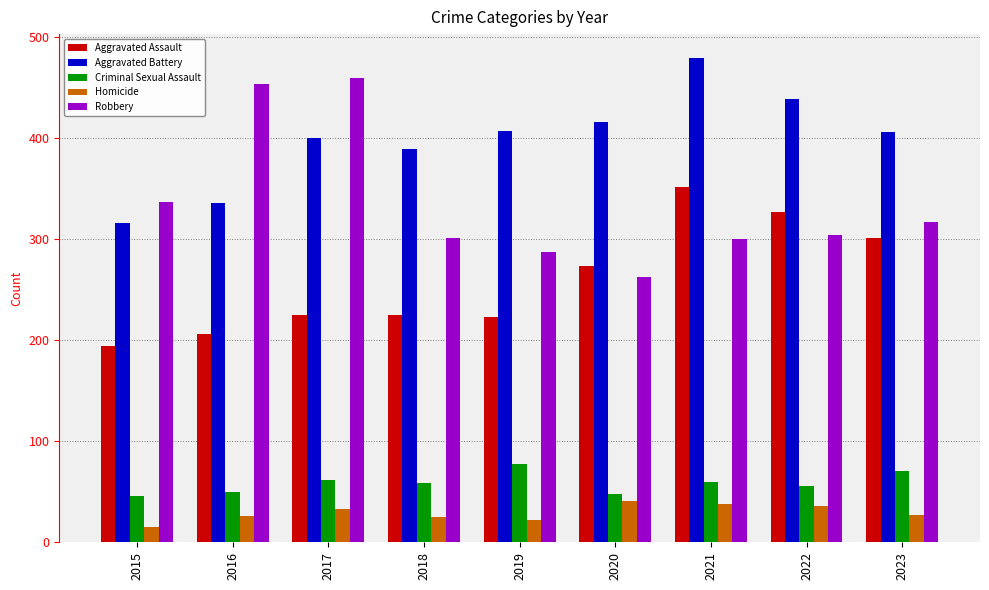

Where is Aggravated Battery nearest to the value 397?

2017